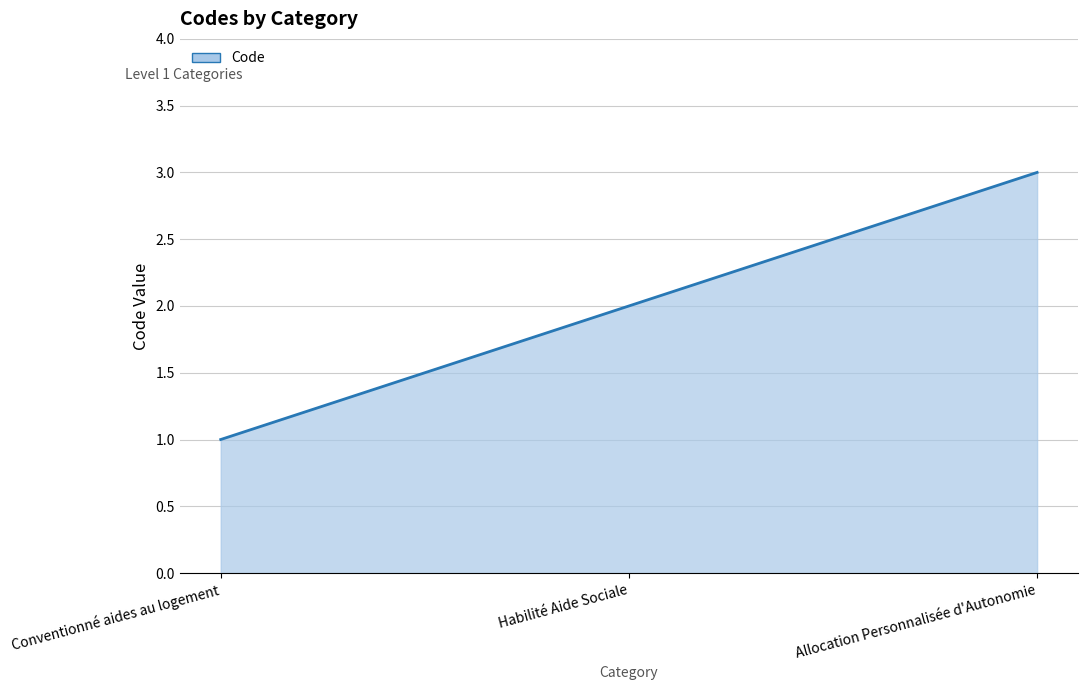

Rank the categories by value from highest to lowest.

Allocation Personnalisée d'Autonomie, Habilité Aide Sociale, Conventionné aides au logement